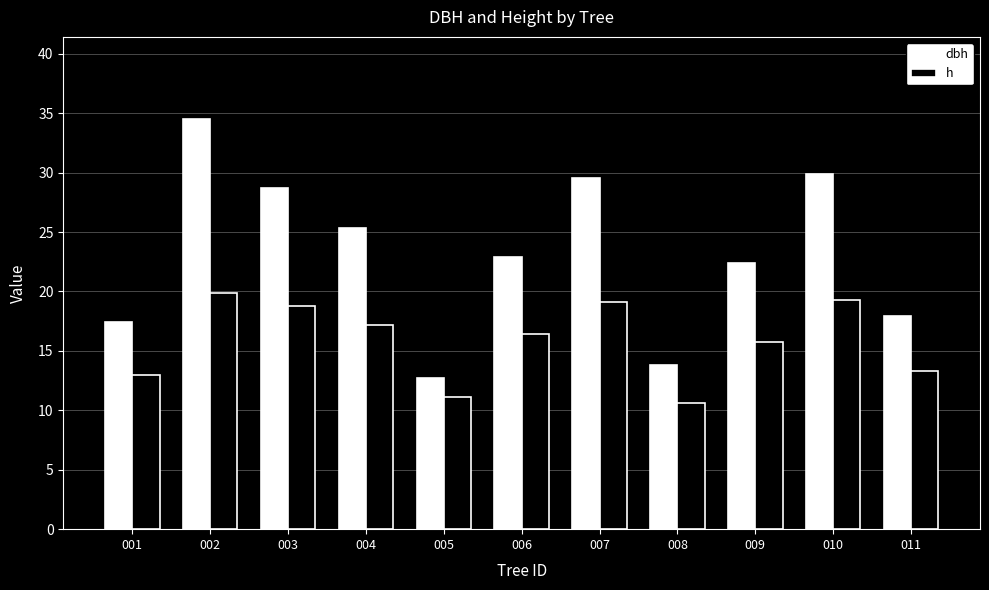

What is the total value across all series at 003?

47.5